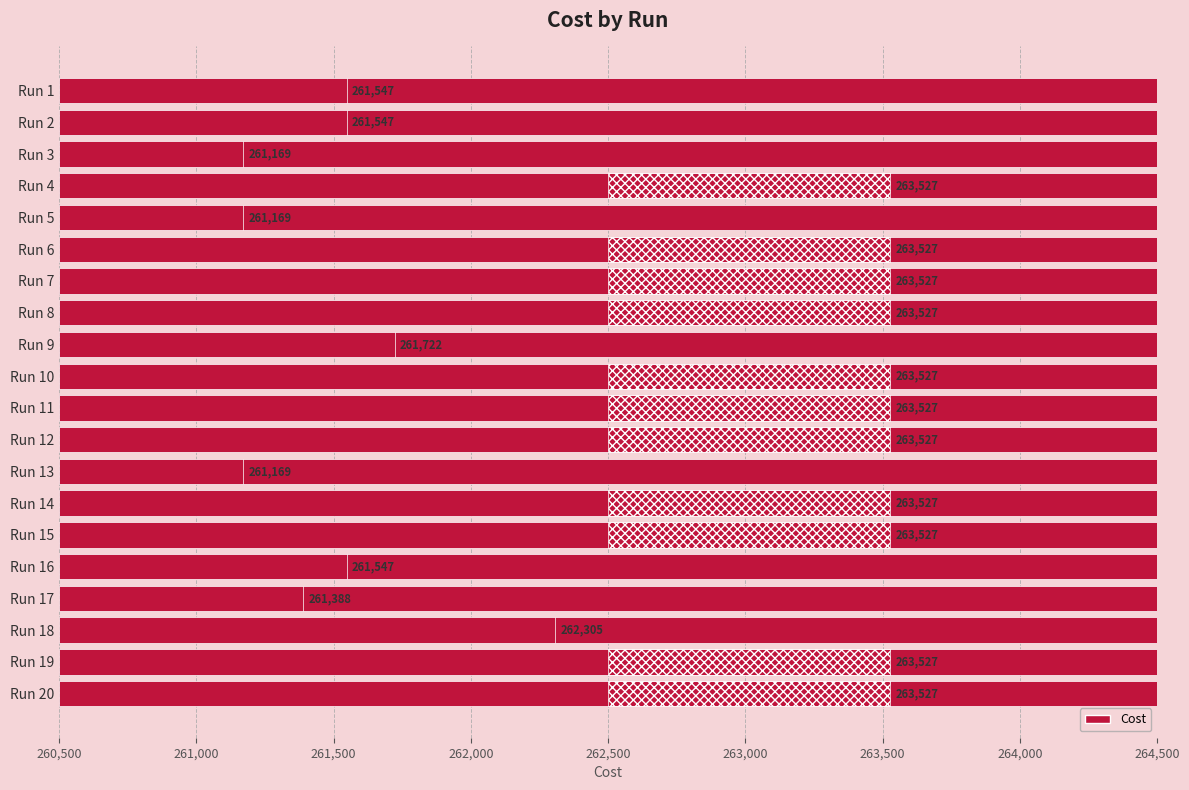

At which label is the value closest to 262348?

Run 18